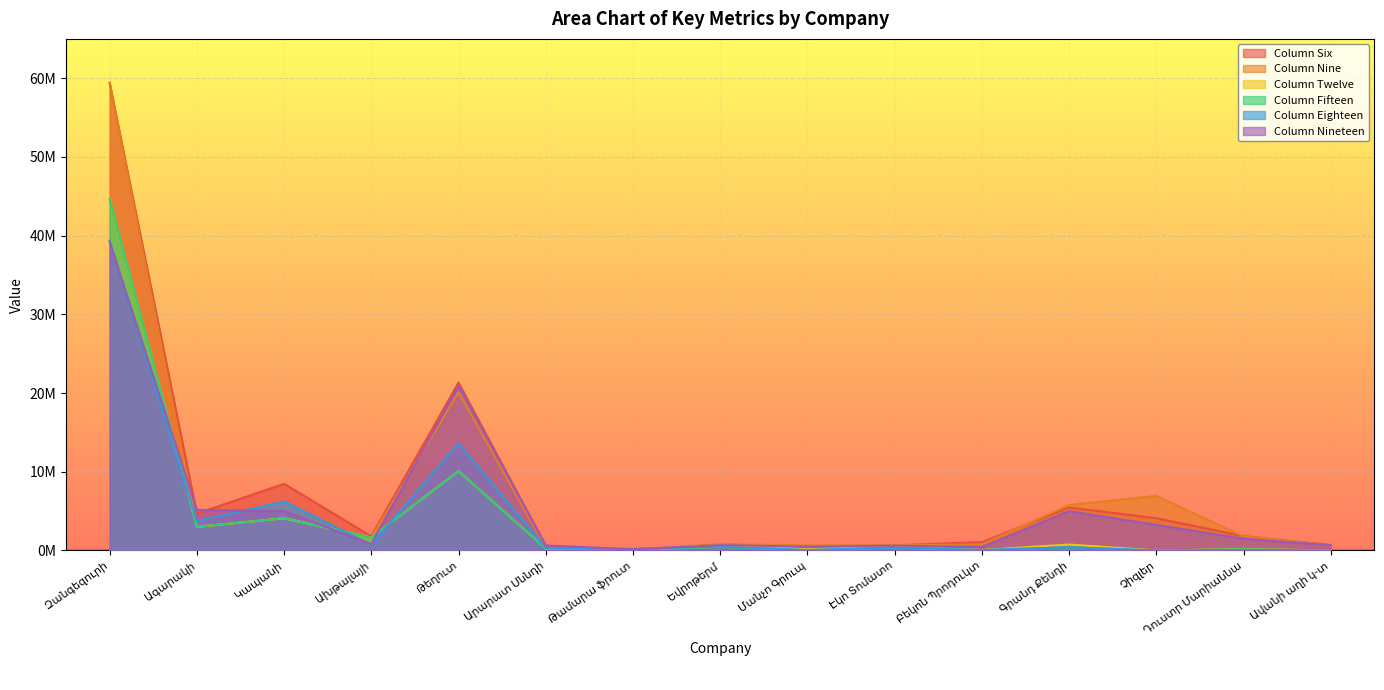

At which label does nine reach its minimum?

Թամարա ֆրուտ